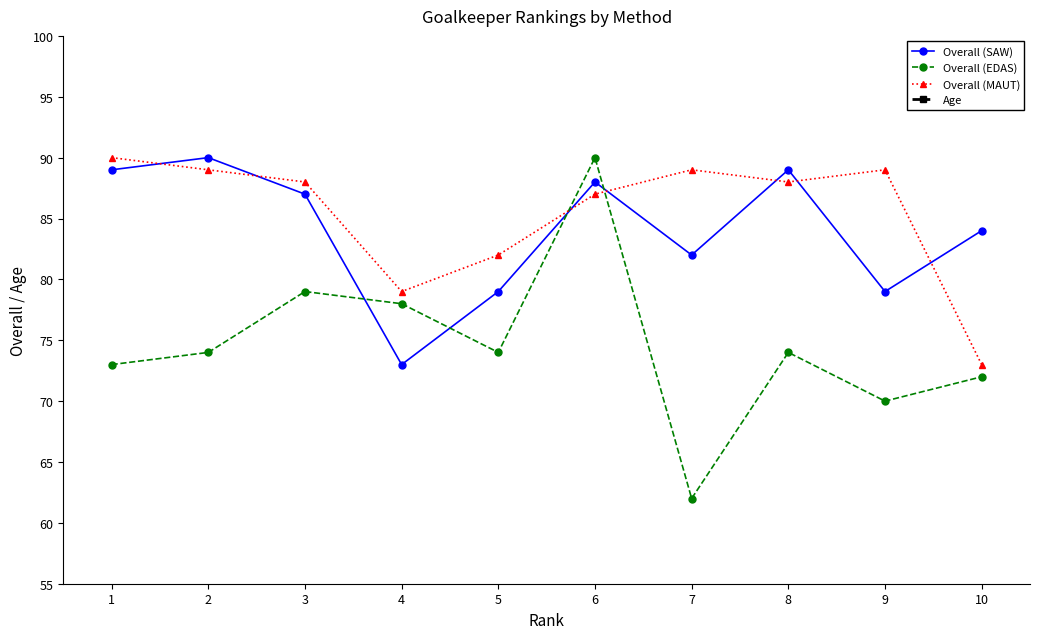

How many lines are shown in the chart?

4